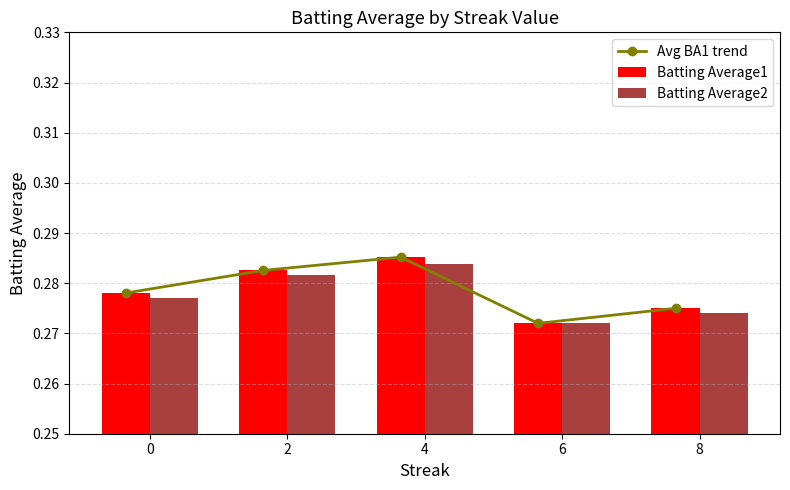

The value of Avg BA1 trend at 0 is 0.2. True or false?

False